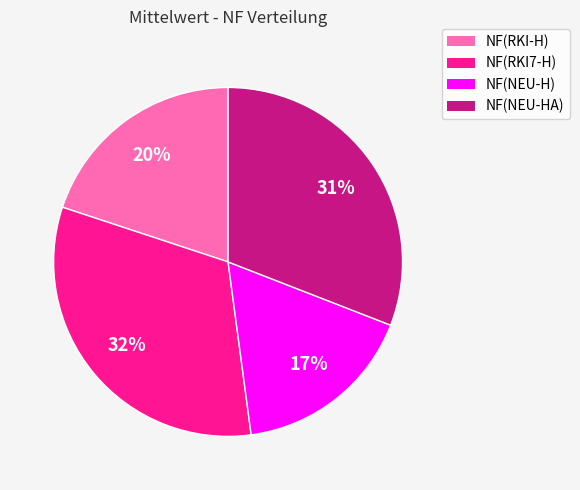

Do NF(NEU-H) and NF(RKI7-H) together represent more than half of the pie?

No